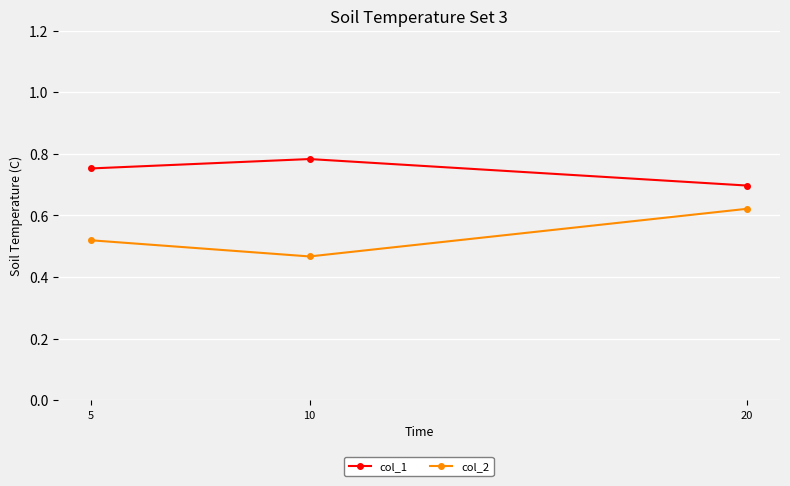

What is the total value across all series at 20?

1.3